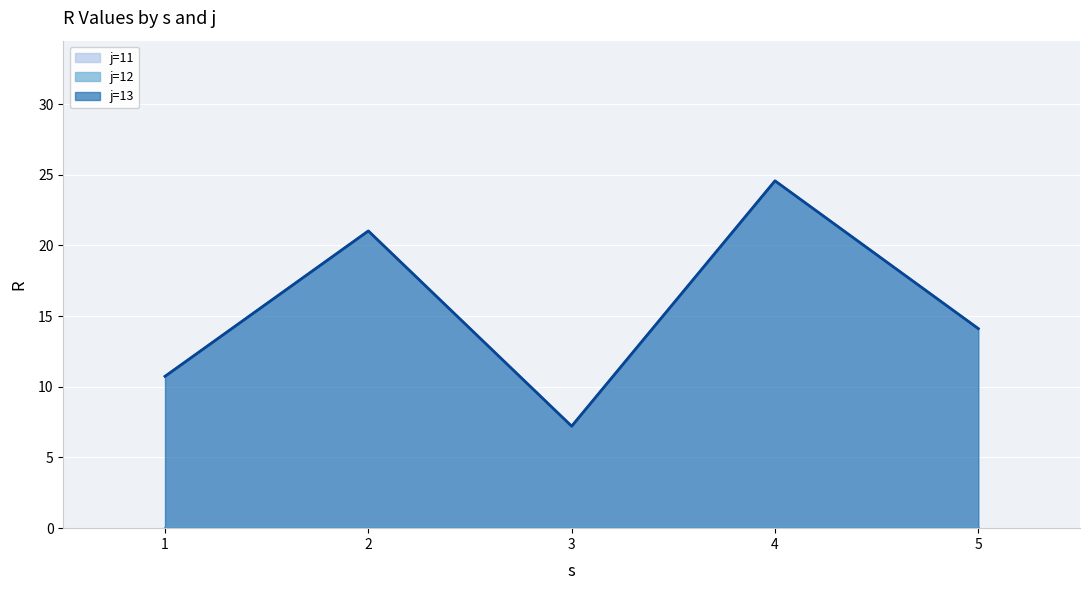

How many data points does each series have?

5